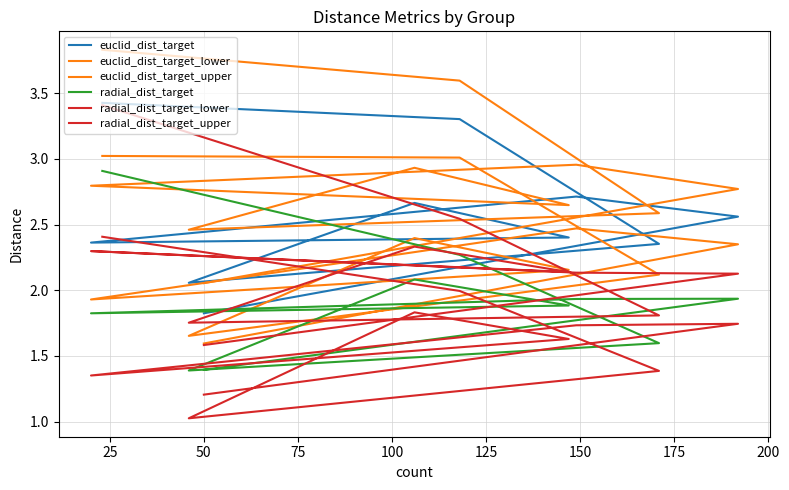

Which series has the largest total across all categories?

euclid_dist_target_upper